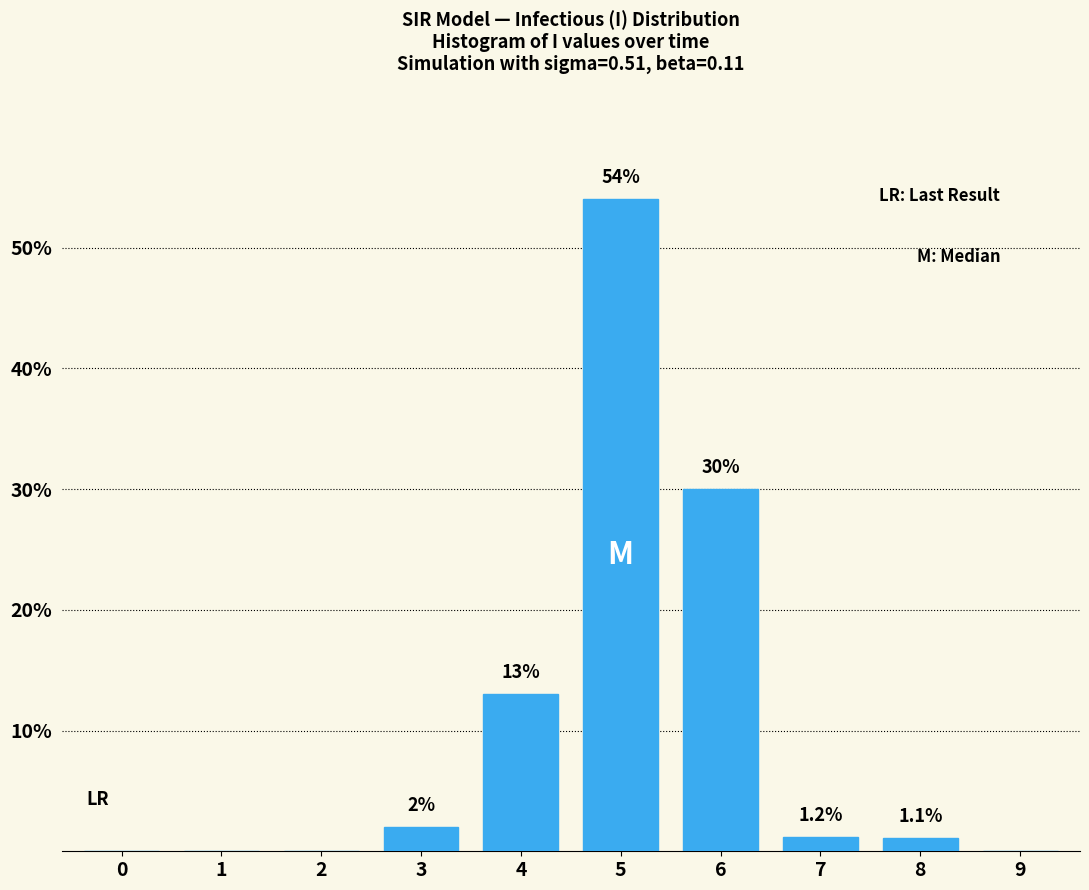

Reading right to left, what are all the values shown in this chart?

9=0.0	8=1.1	7=1.2	6=30.0	5=54.0	4=13.0	3=2.0	2=0.0	1=0.0	0=0.0